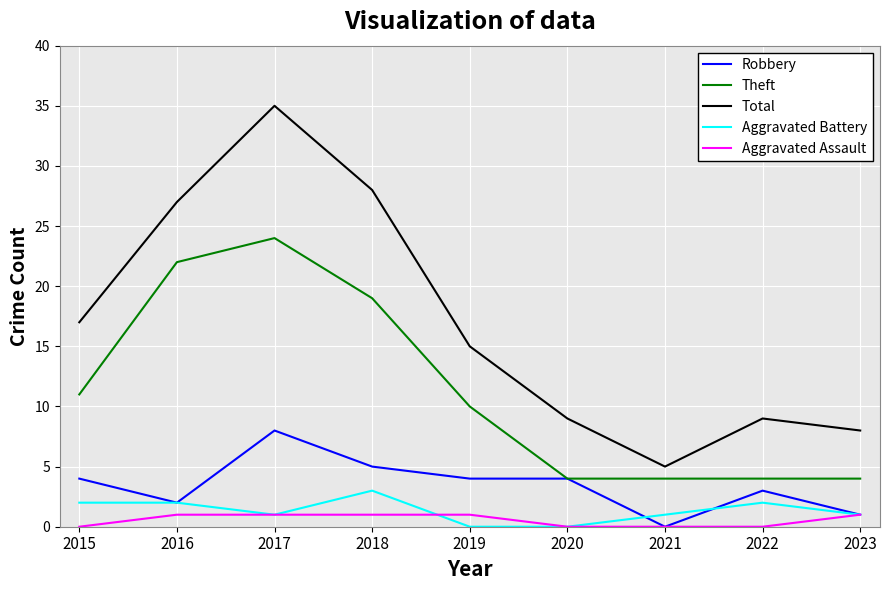

Reading left to right, extract all data points from this chart.

Robbery: 4	2	8	5	4	4	0	3	1
Theft: 11	22	24	19	10	4	4	4	4
Total: 17	27	35	28	15	9	5	9	8
Aggravated Battery: 2	2	1	3	0	0	1	2	1
Aggravated Assault: 0	1	1	1	1	0	0	0	1